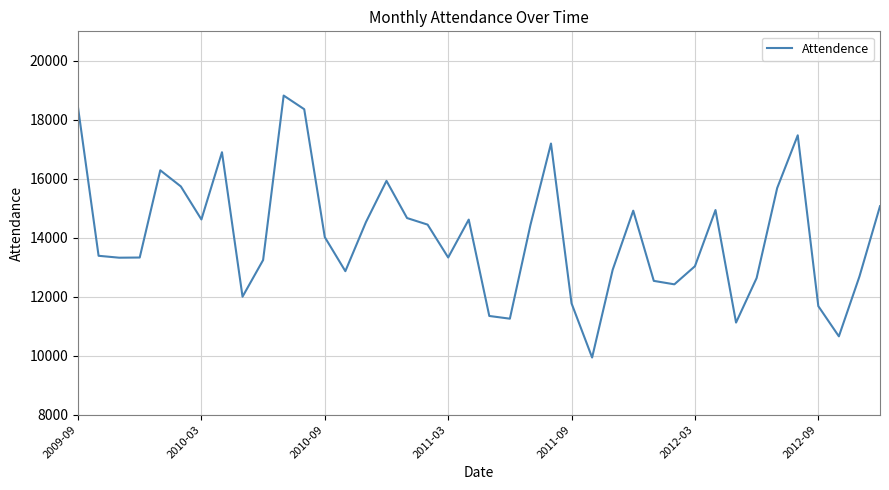

Count the number of data series in this chart.

1